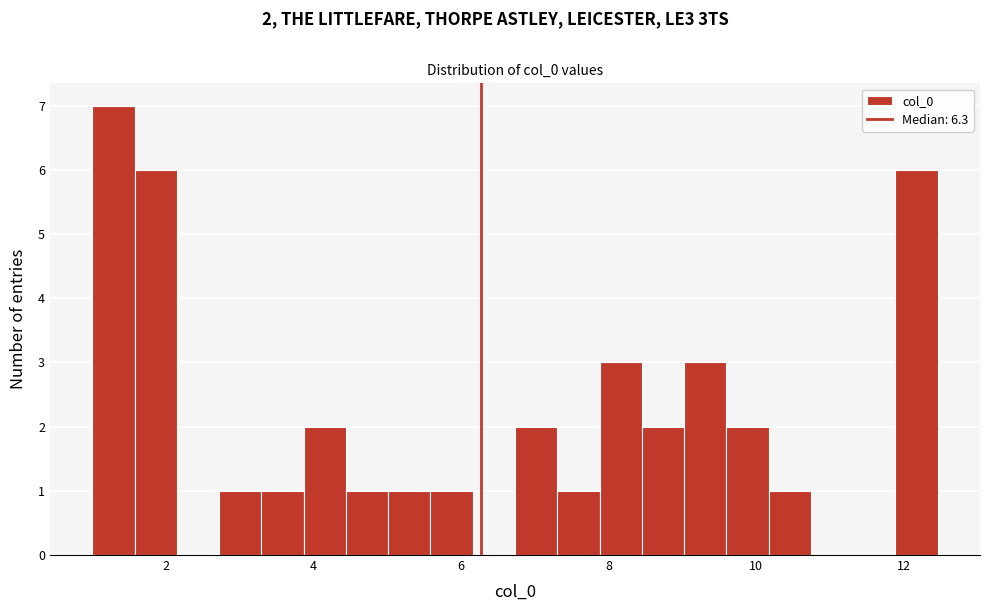

Read against the x-axis, roughly where is the centre of the tallest bar?

1.2